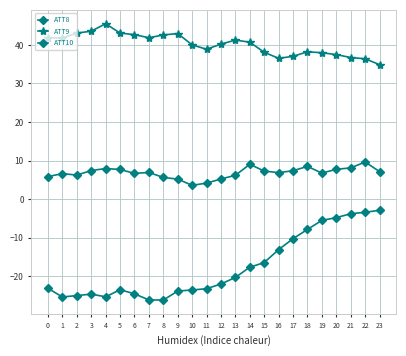

Which series has the widest spread of values?

ATT10